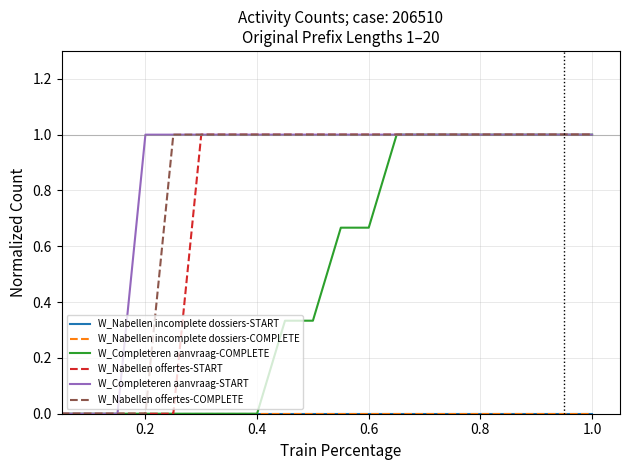

Does the chart display data point markers on the line(s)?

No